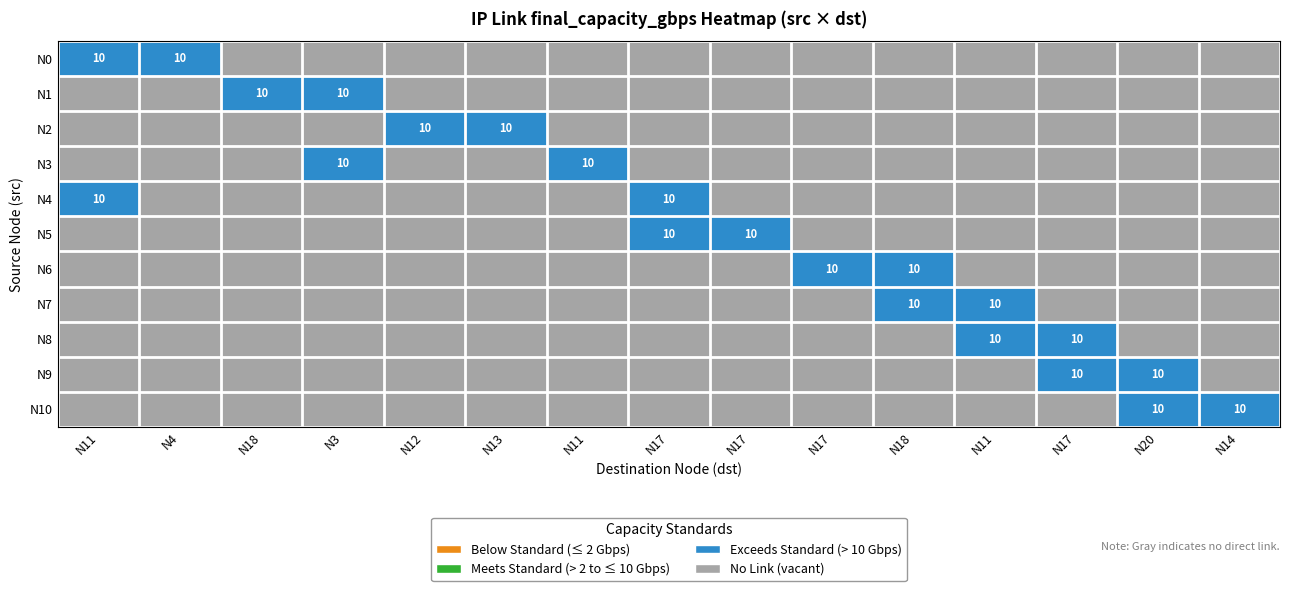

Is it true that N1 equals -7 at 11?

False